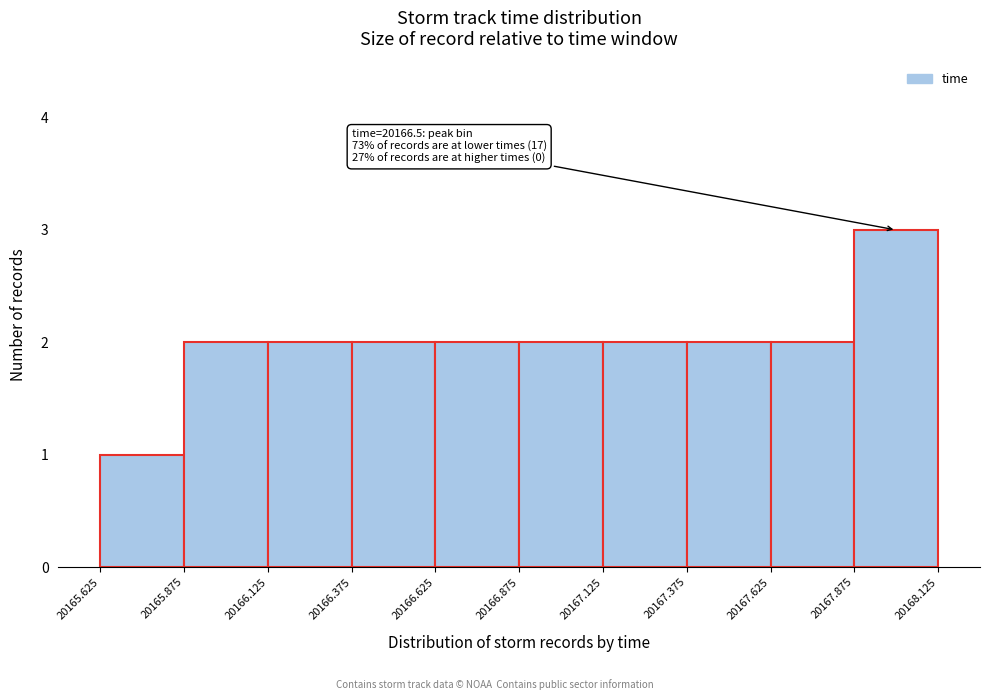

Which range on the x-axis has the tallest bar?

20167.875 to 20168.125